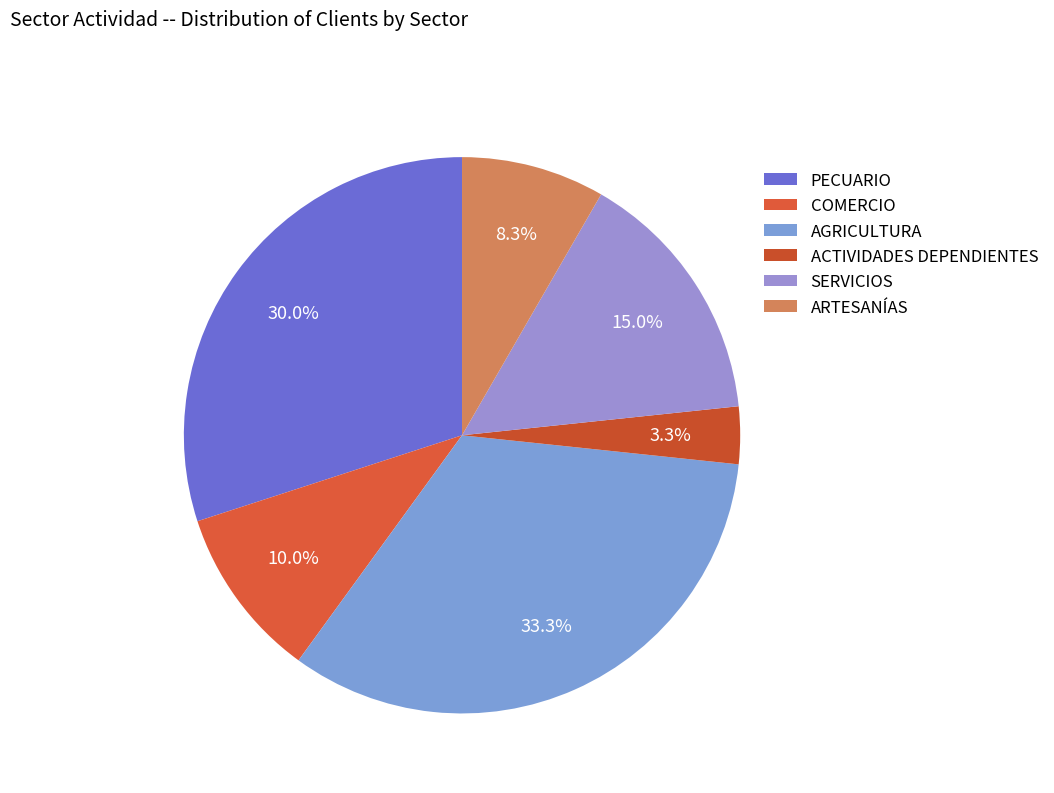

Which slice is the smallest?

ACTIVIDADES DEPENDIENTES